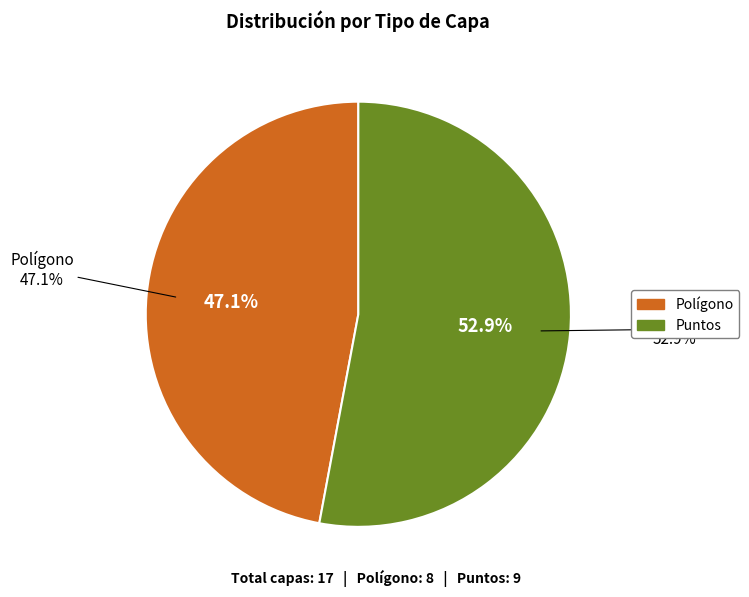

What is the ratio of the value at Puntos to the value at Polígono?

1.1